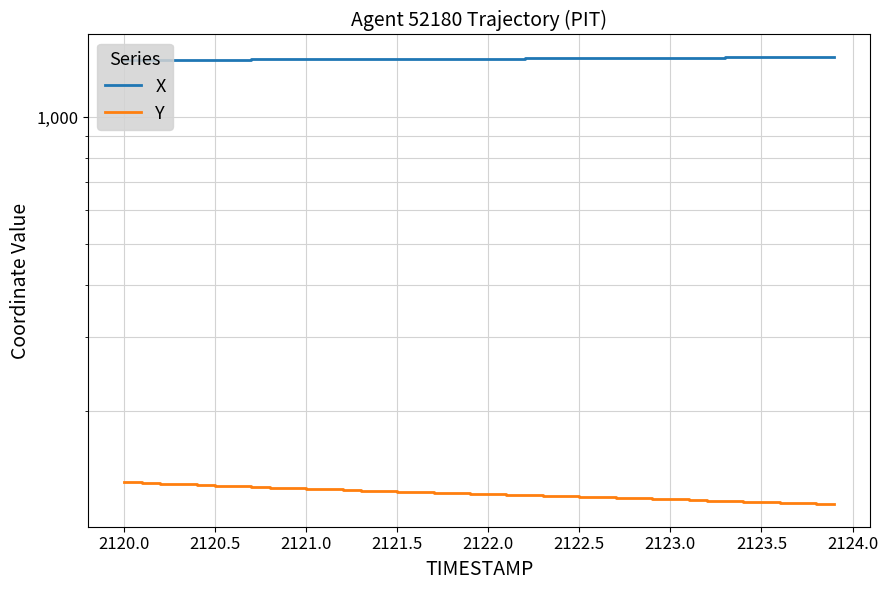

True or false: Y and X cross at least once.

False